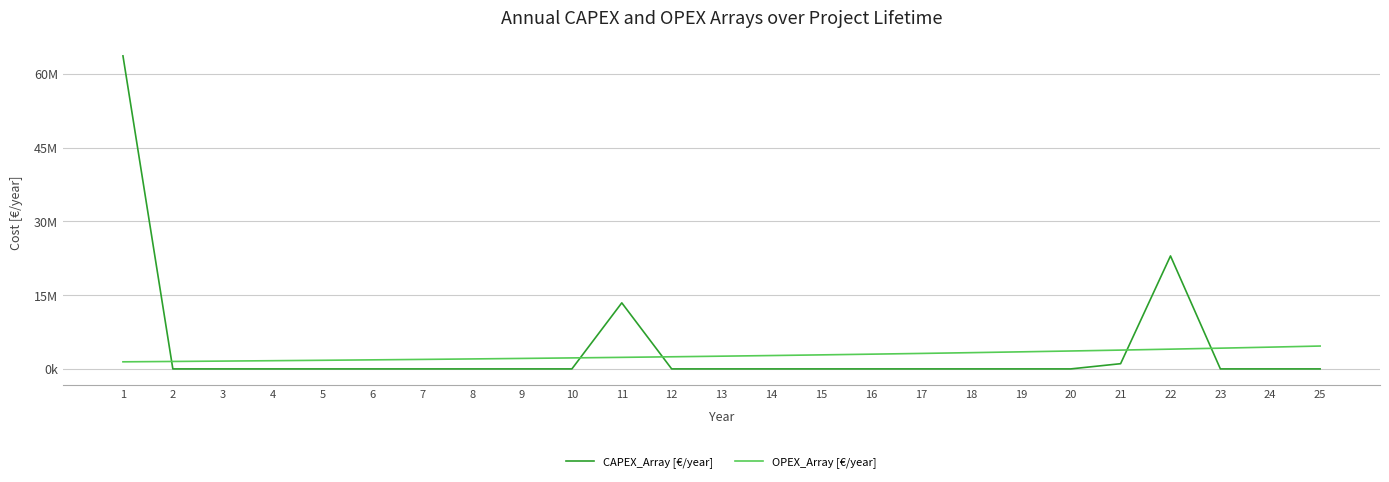

What are all the series names shown in the legend?

CAPEX_Array [€/year], OPEX_Array [€/year]